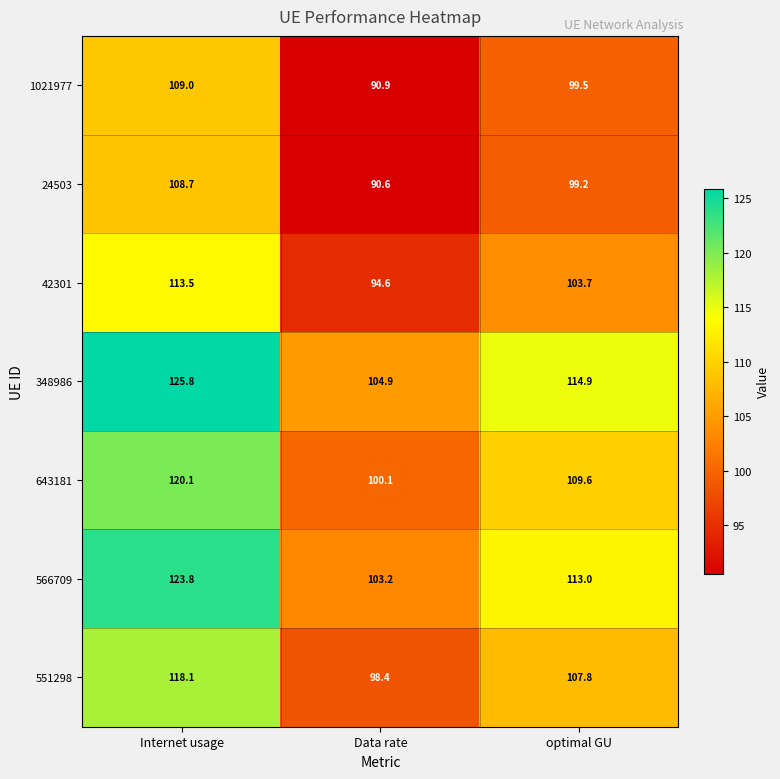

Is it true that 42301 equals 94.6 at Data rate?

True